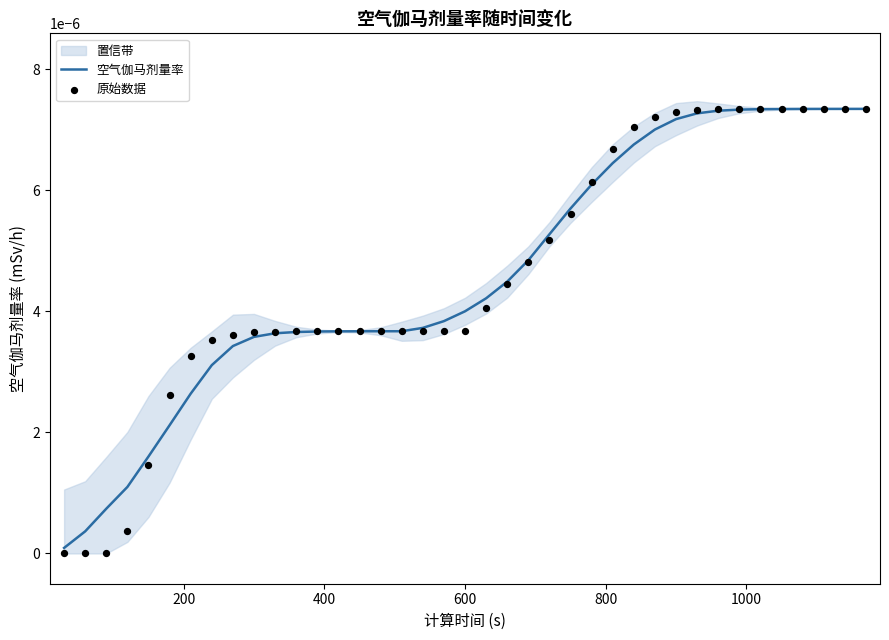

Which series has the widest spread of Y values?

原始数据